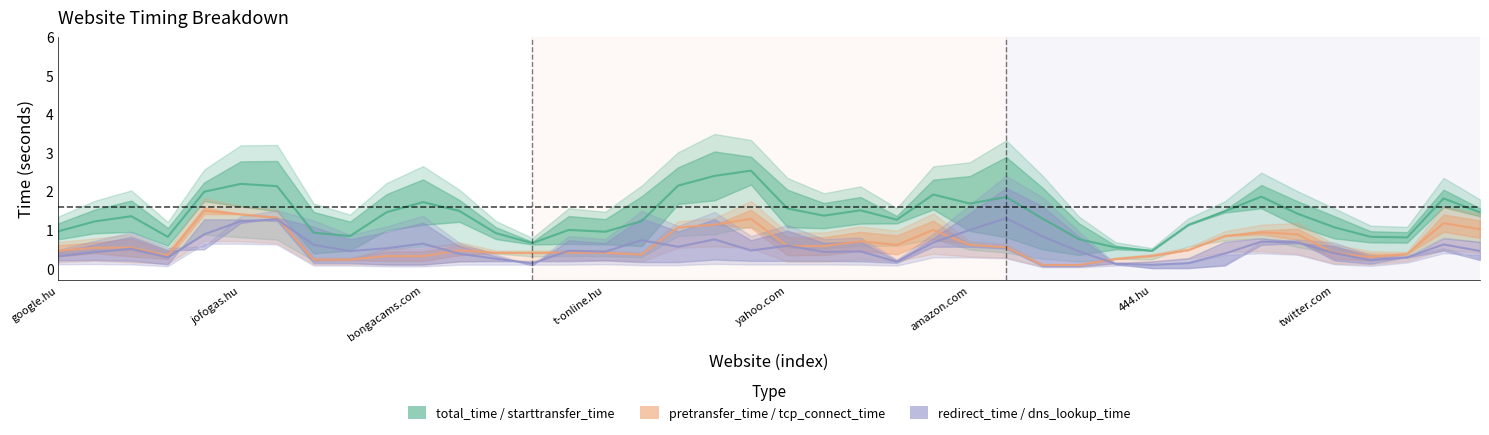

Between which two adjacent categories do redirect_time and tcp_connect_time first intersect?

google.hu and facebook.com